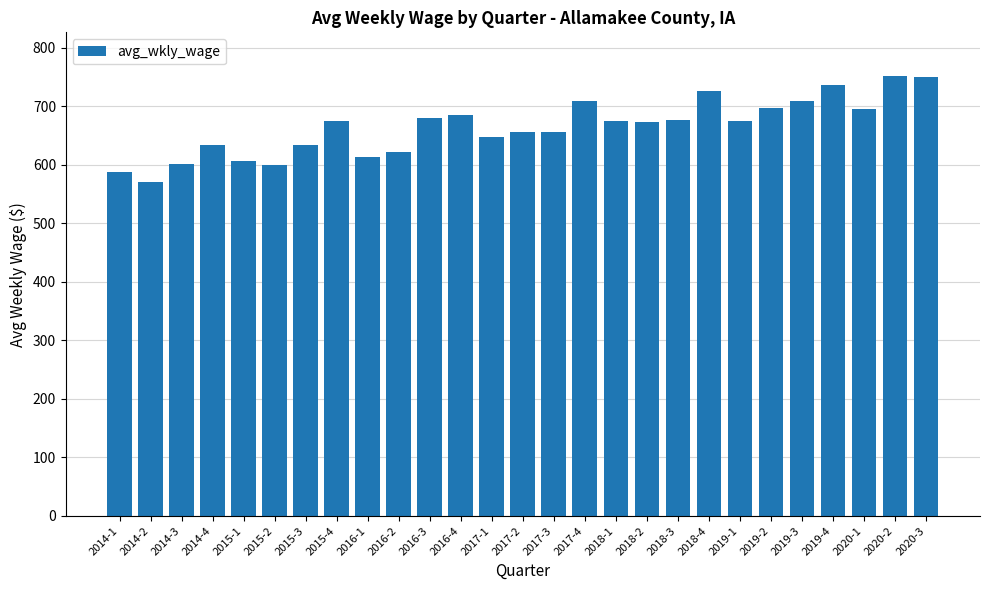

What is the change in value from 2015-2 to 2019-1?

+75